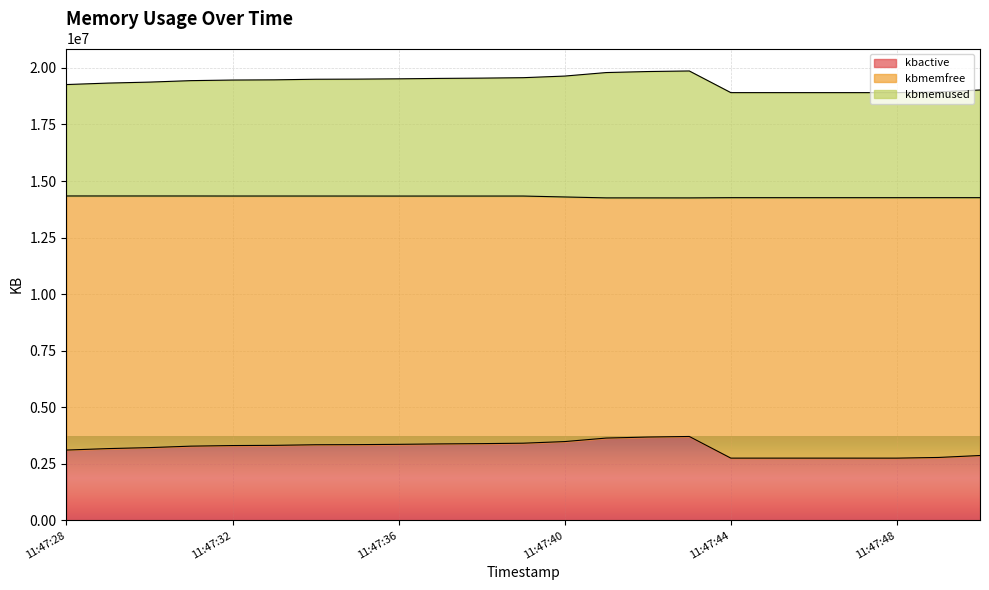

Between 11:47:41 and 11:47:44, which series saw the biggest shift?

kbactive